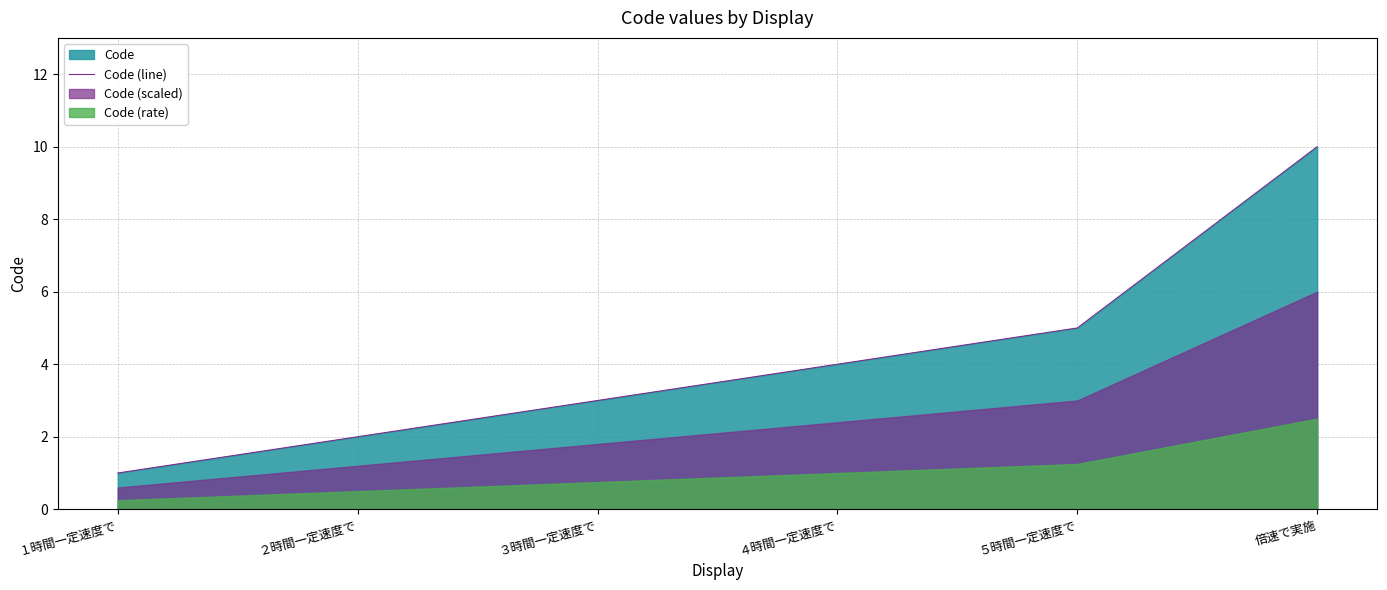

The value at ２時間一定速度で is 3. True or false?

False